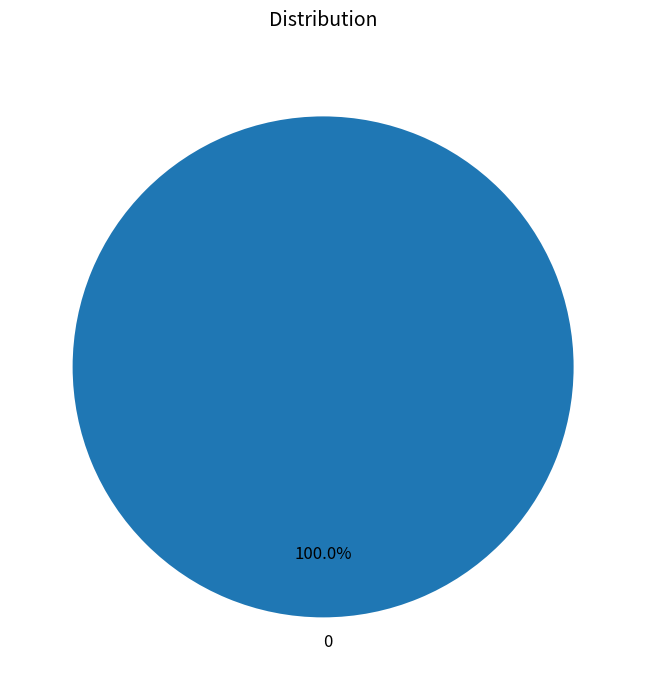

Is there a majority slice in this chart?

Yes